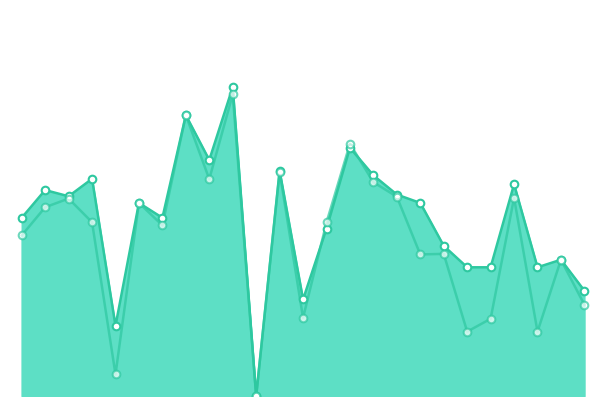

At which category is the sum across all series the highest?

10